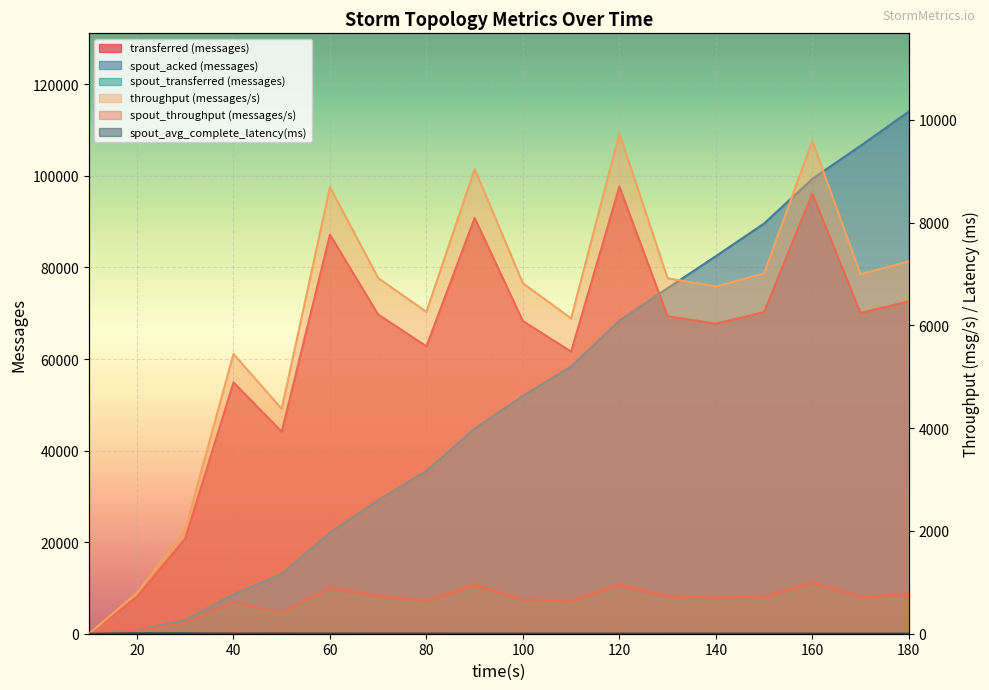

What is the value of the spout_acked (messages) point at the 2nd from the left?

880